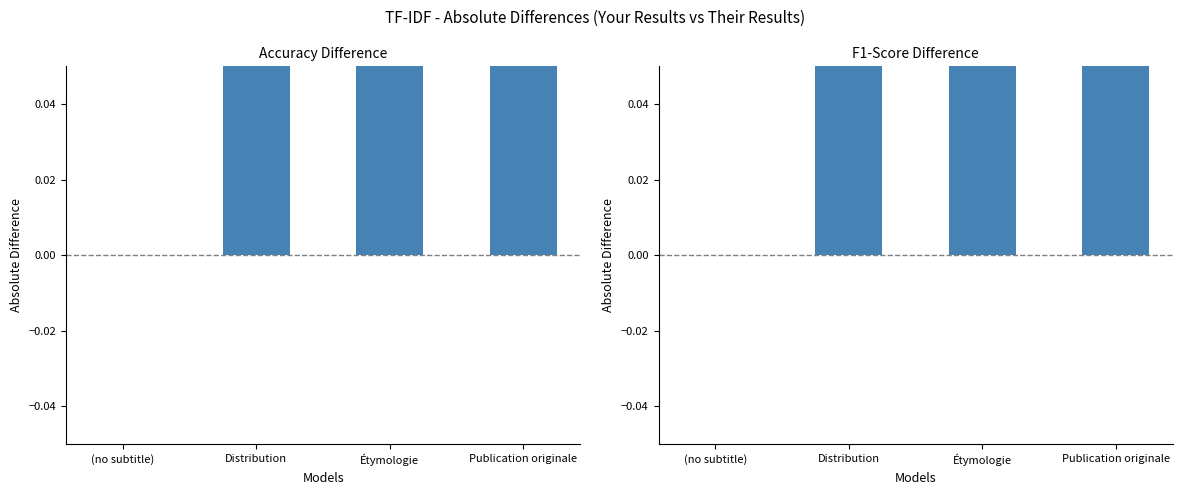

Where is the data nearest to the value 1?

Distribution